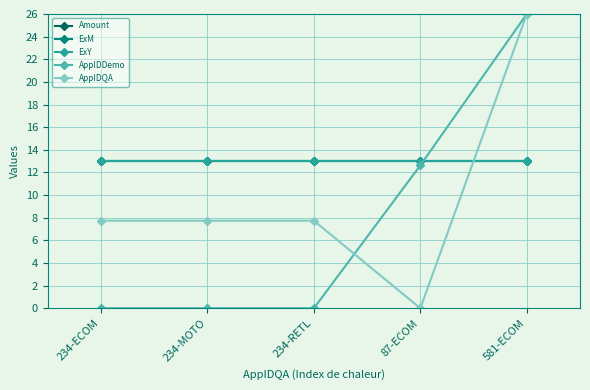

Rank the series at 234-MOTO from highest to lowest value.

Amount, ExM, ExY, AppIDQA, AppIDDemo